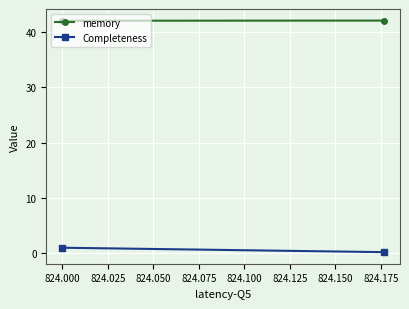

How many data points does each series have?

2